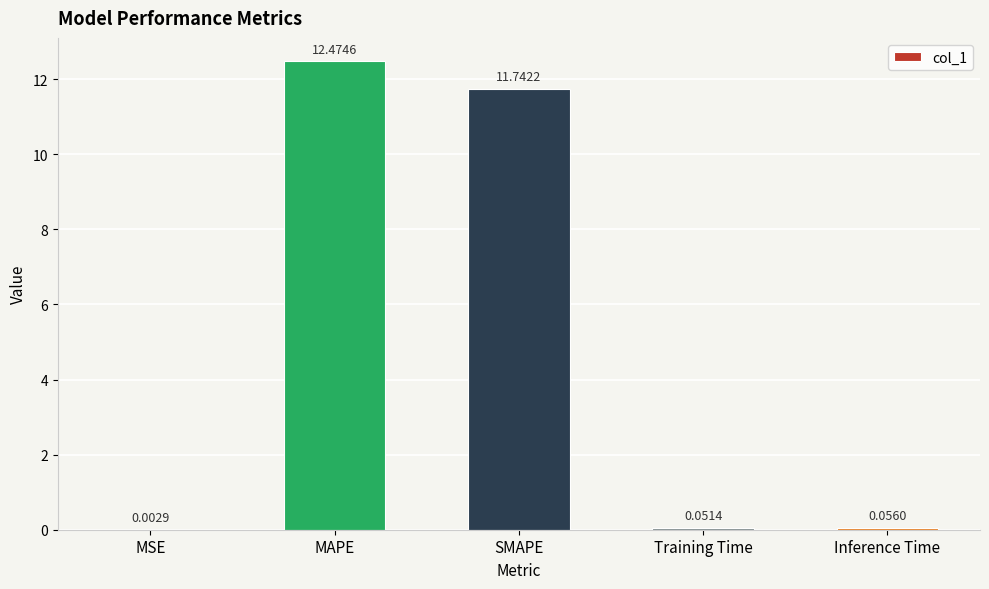

Are the bars horizontal?

No